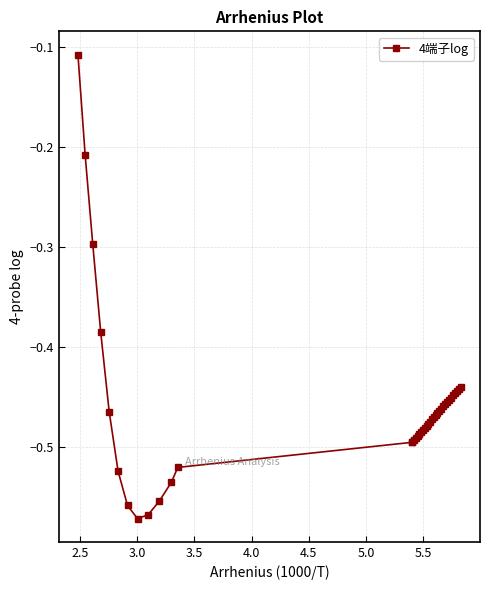

What is the sum of all values?

-18.4